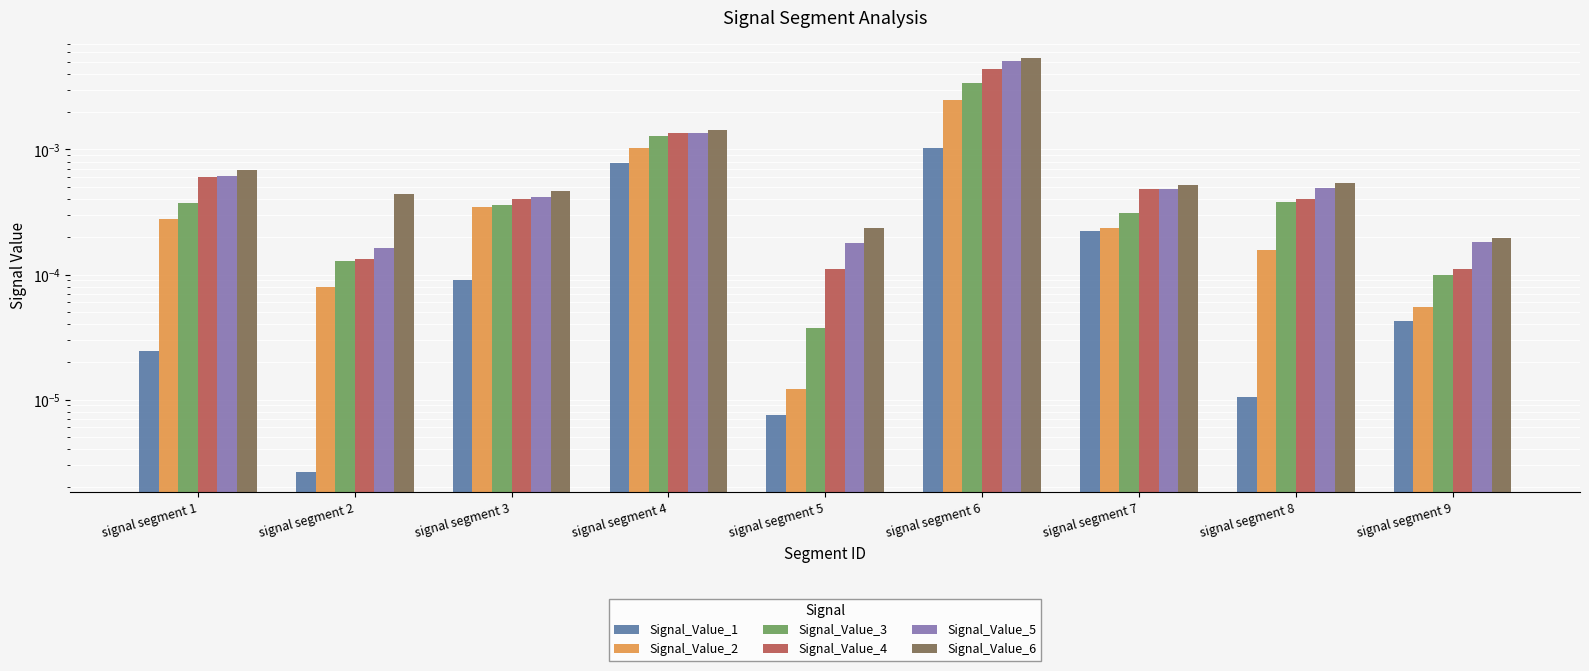

List the series in order of their peak value, highest first.

Signal_Value_6, Signal_Value_5, Signal_Value_4, Signal_Value_3, Signal_Value_2, Signal_Value_1